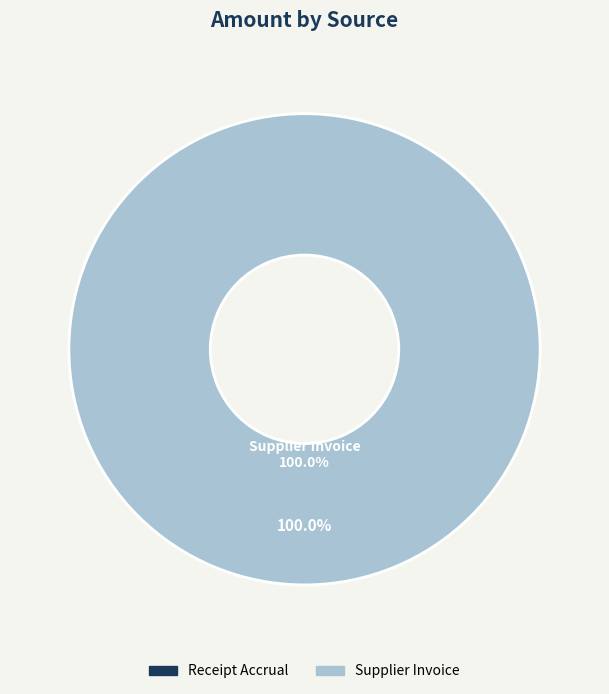

How many segments does this pie chart have?

2